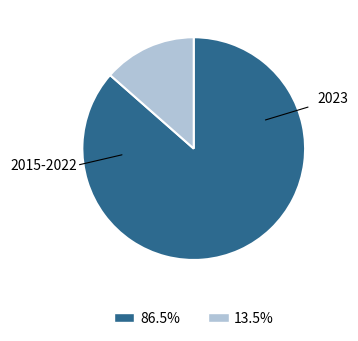

Is there a majority slice in this chart?

Yes